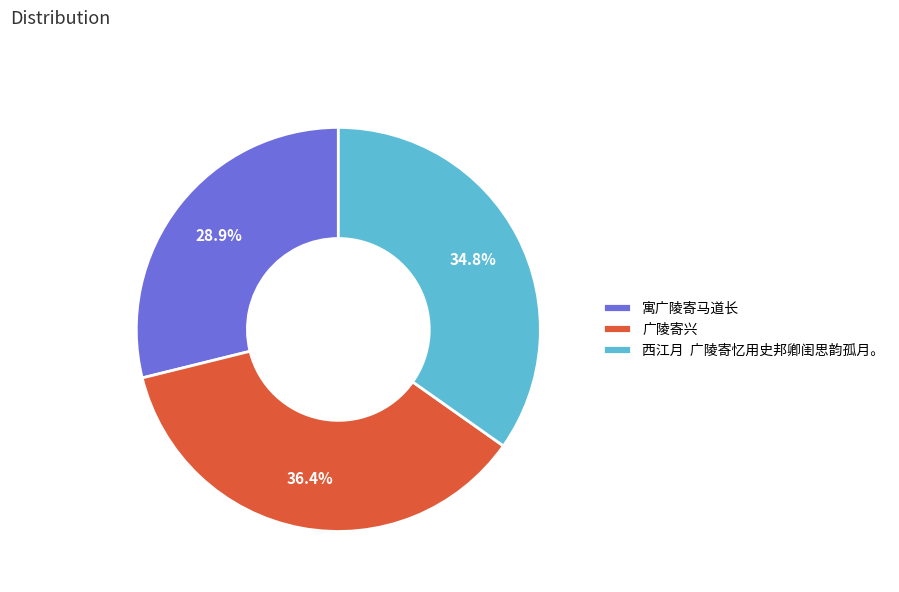

What percentage do 寓广陵寄马道长 and 广陵寄兴 together represent?

65.2%